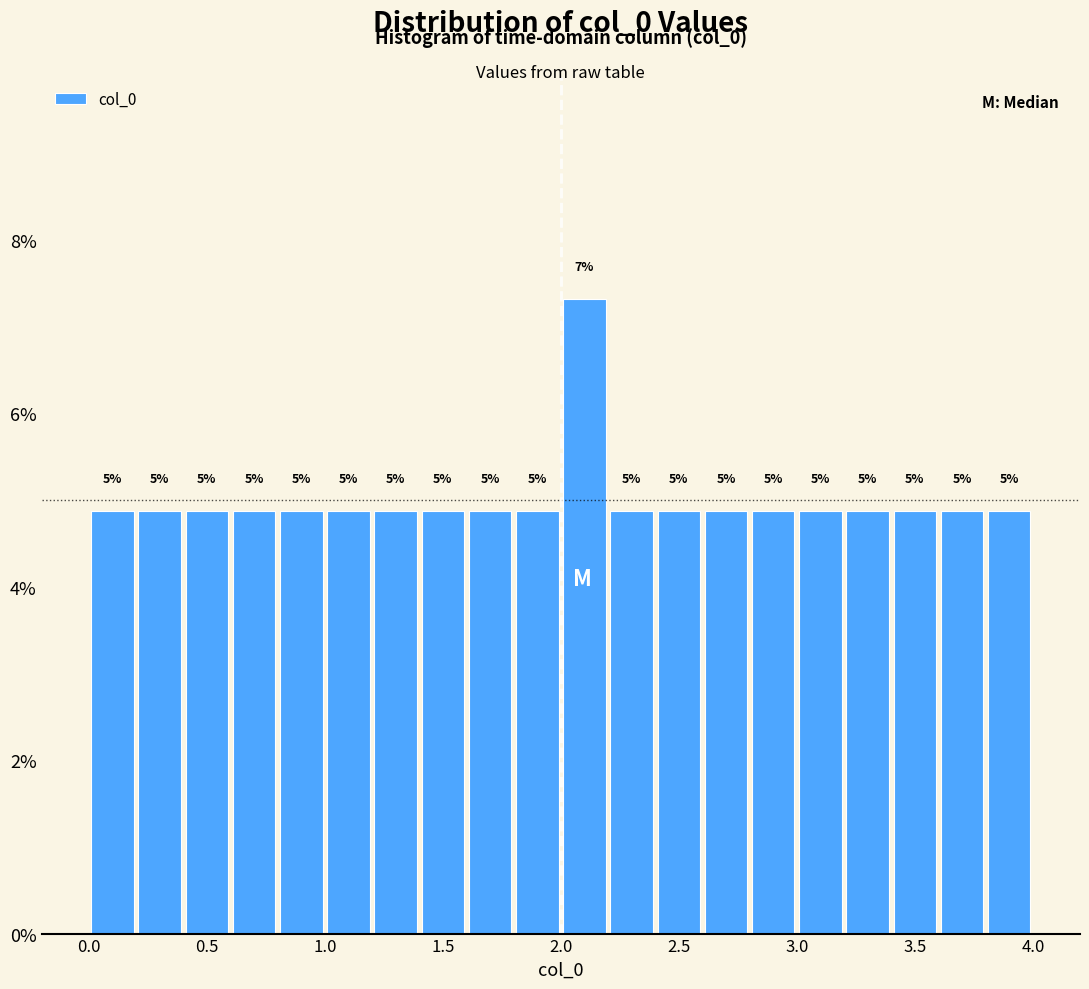

Read against the x-axis, roughly where is the centre of the tallest bar?

2.10